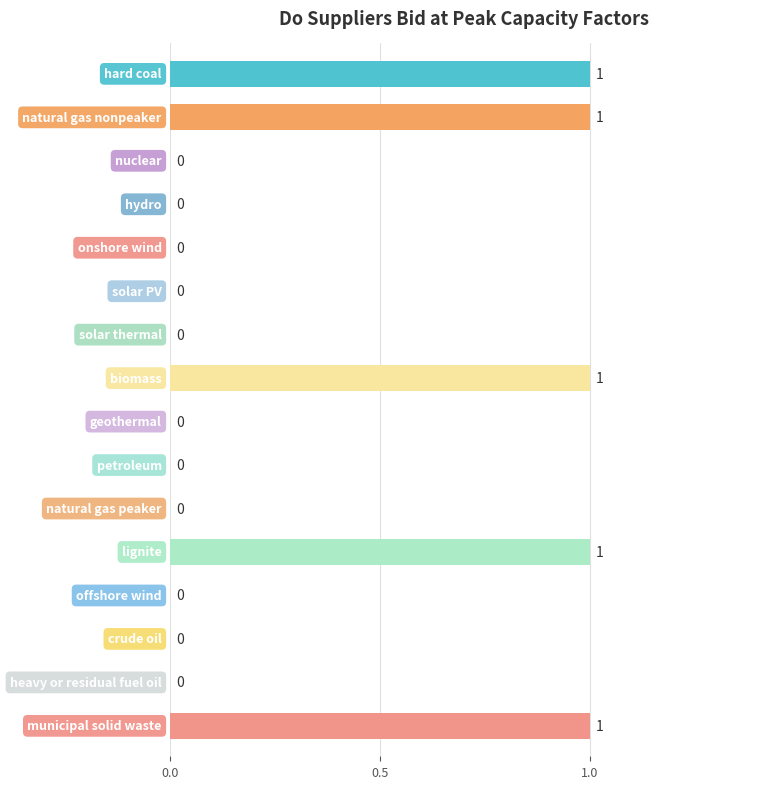

What is the sum of all values?

5